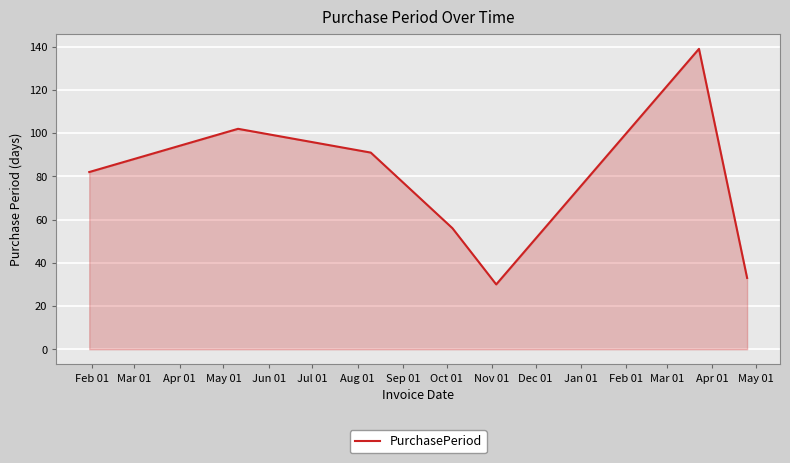

What is the minimum value shown in the chart?

30